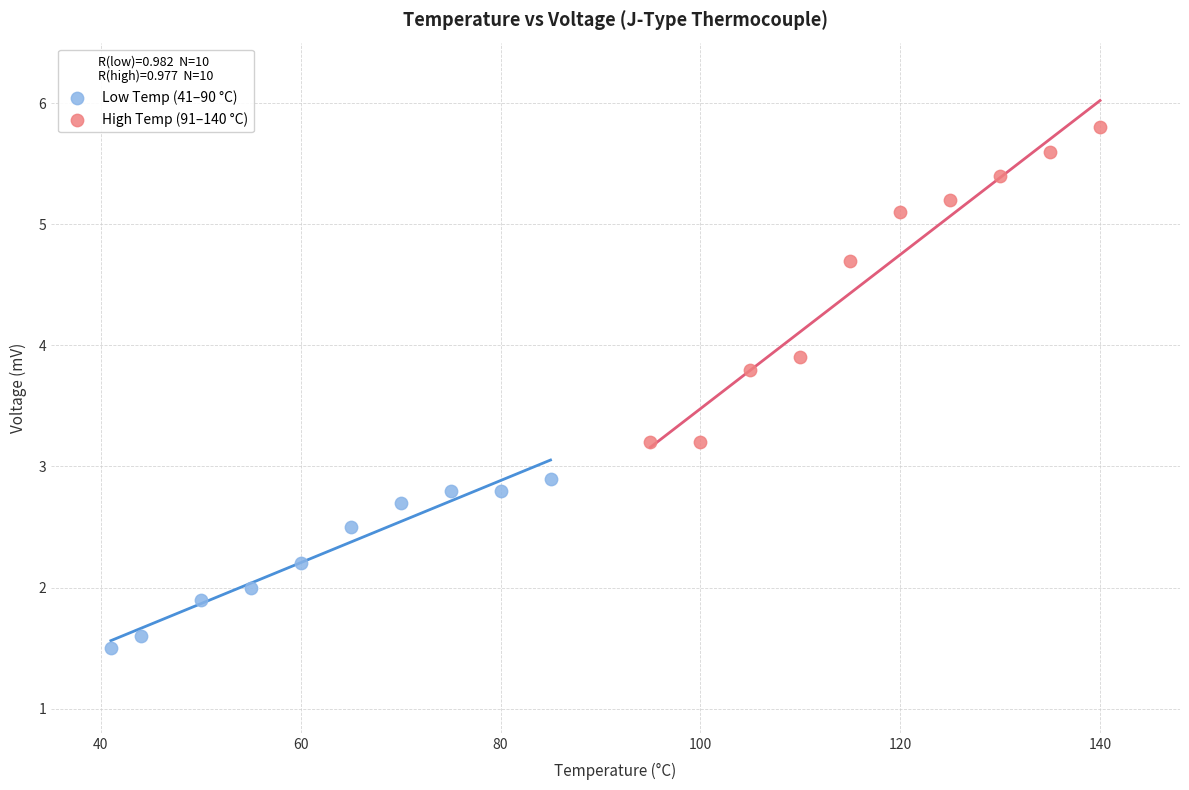

Which series contains the lowest Y value?

Low Temp (41–90 °C)